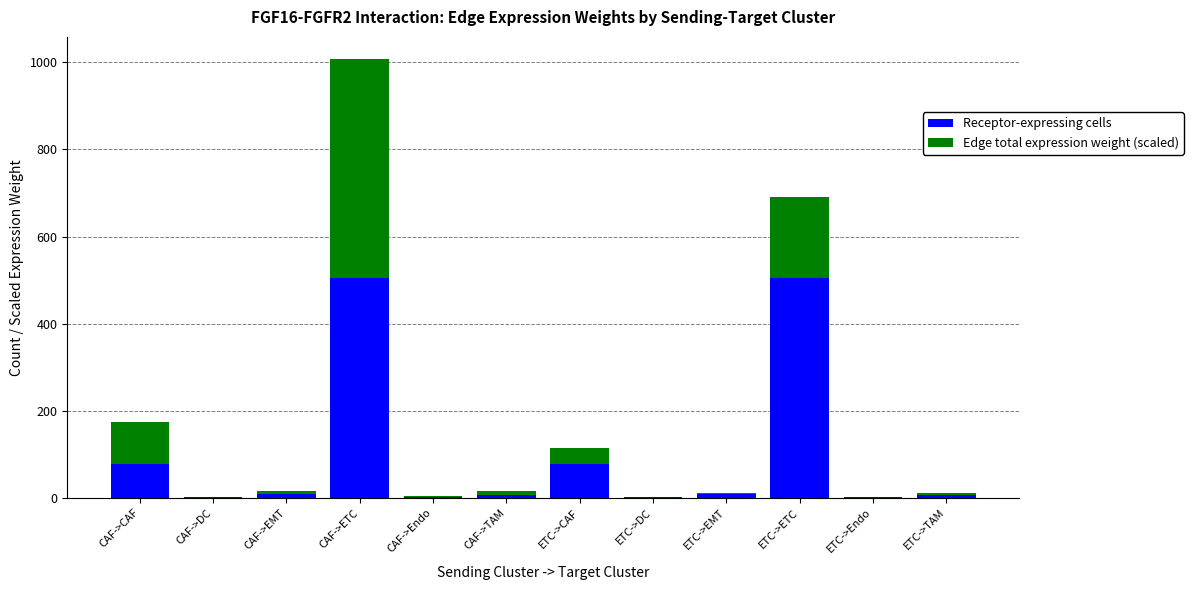

The value of Receptor-expressing cells at ETC->CAF is 77.0. True or false?

True